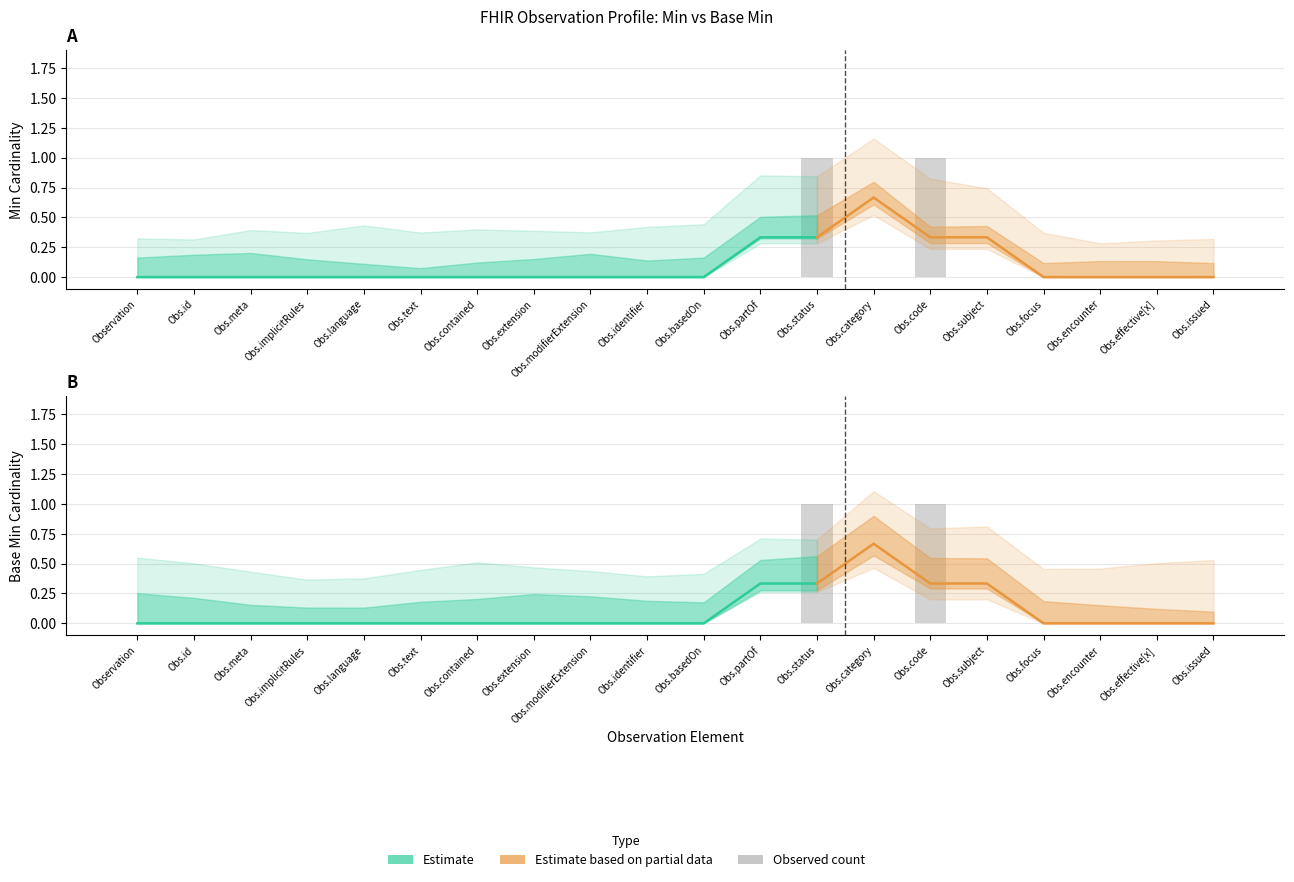

Is it true that Base Min equals 0 at Obs.focus?

True